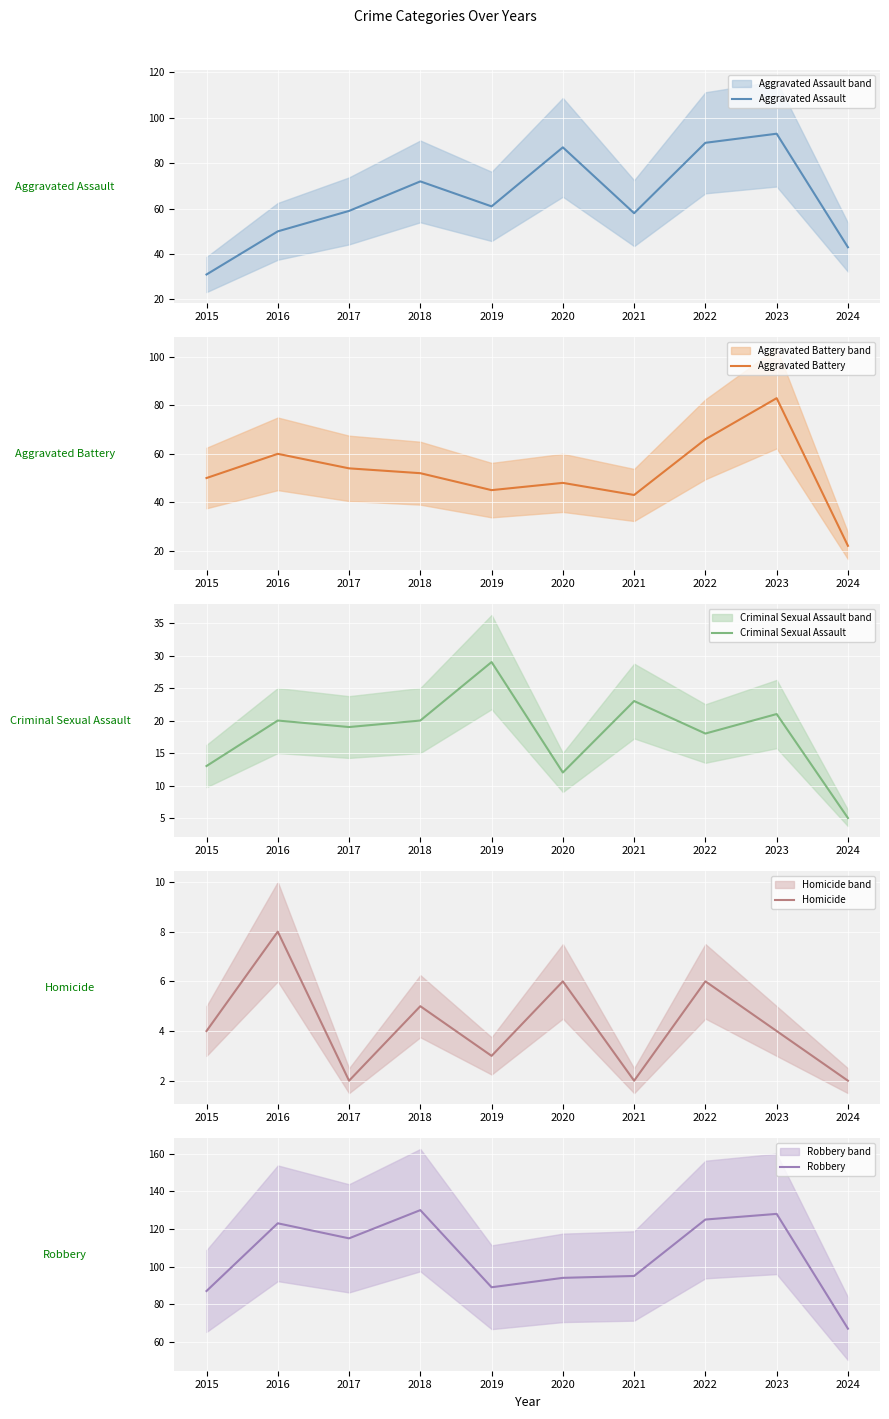

Reading left to right, list all the values displayed in this chart.

Aggravated Assault: 2015=31	2016=50	2017=59	2018=72	2019=61	2020=87	2021=58	2022=89	2023=93	2024=43
Aggravated Battery: 2015=50	2016=60	2017=54	2018=52	2019=45	2020=48	2021=43	2022=66	2023=83	2024=22
Criminal Sexual Assault: 2015=13	2016=20	2017=19	2018=20	2019=29	2020=12	2021=23	2022=18	2023=21	2024=5
Homicide: 2015=4	2016=8	2017=2	2018=5	2019=3	2020=6	2021=2	2022=6	2023=4	2024=2
Robbery: 2015=87	2016=123	2017=115	2018=130	2019=89	2020=94	2021=95	2022=125	2023=128	2024=67